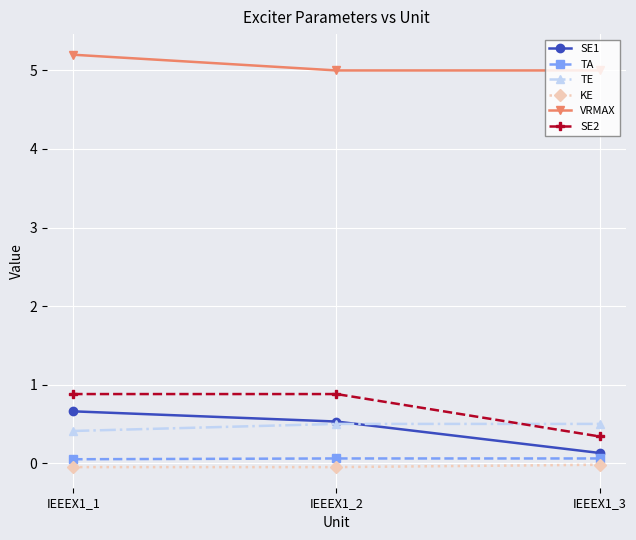

What is the value of the TA point at the 1st from the left?

0.1